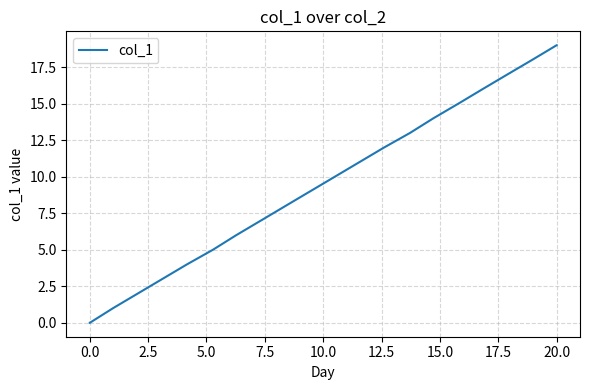

What is the greatest value displayed?

19